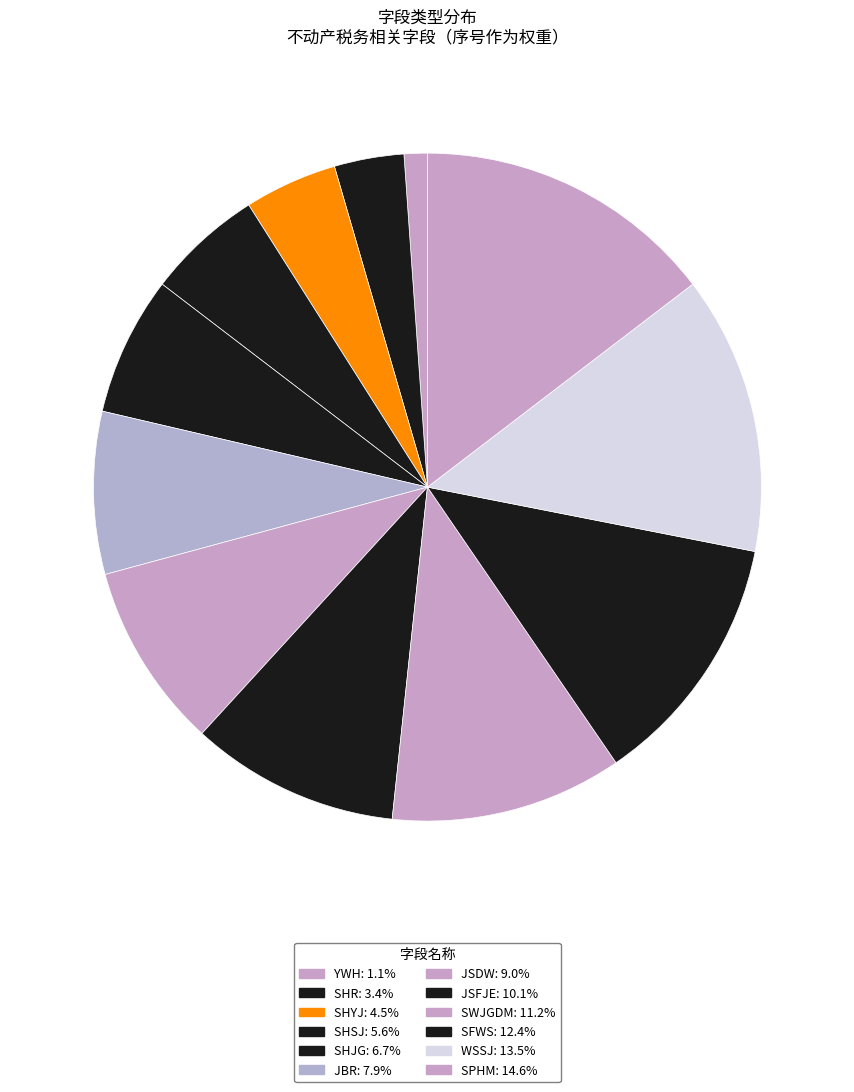

To the nearest percent, what is the difference between the JSFJE and SHJG slice percentages?

3%